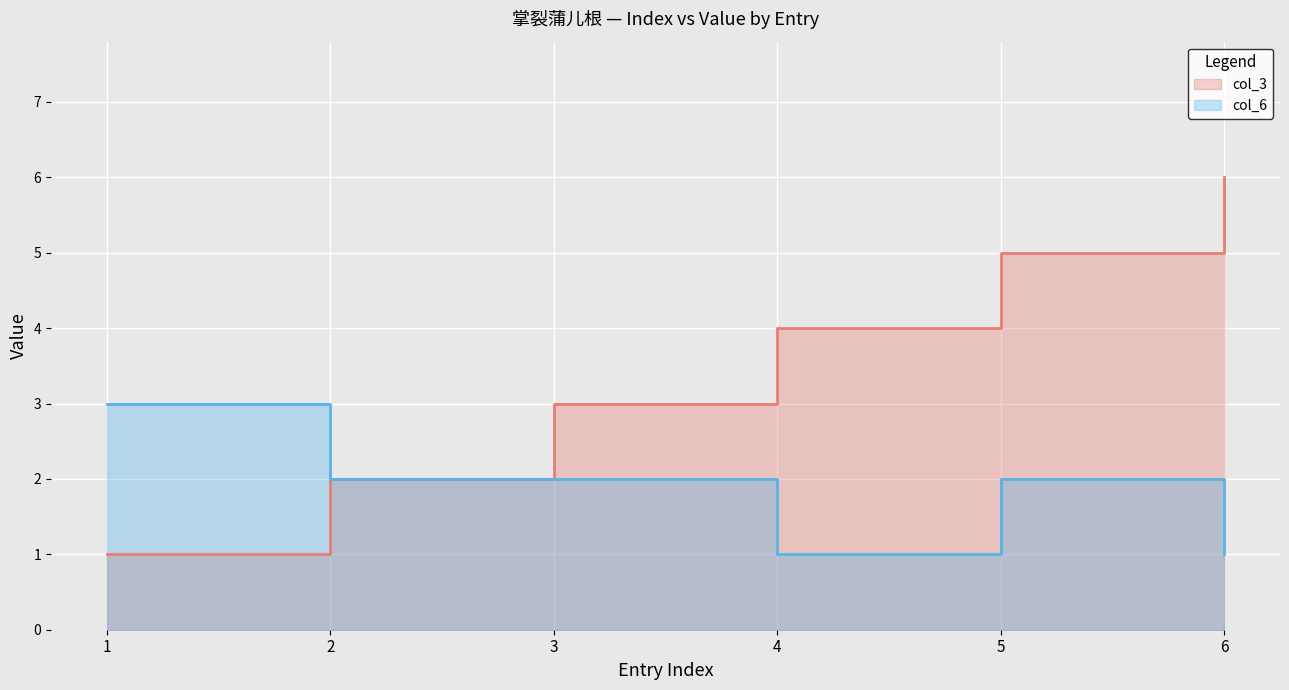

The col_3 series shows 2 at 3. True or false?

False